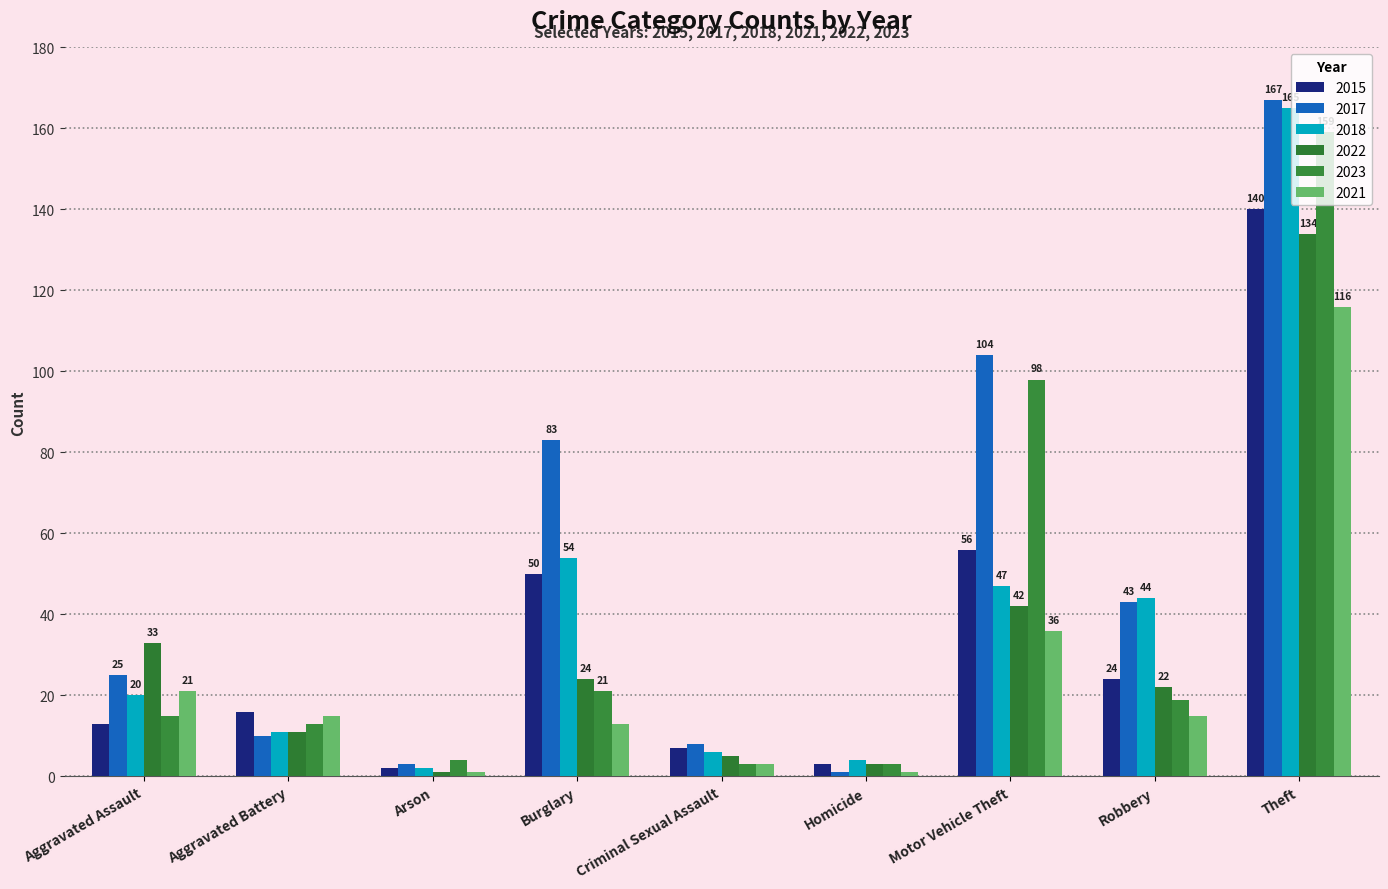

What is the sum of all 2017 values?

444